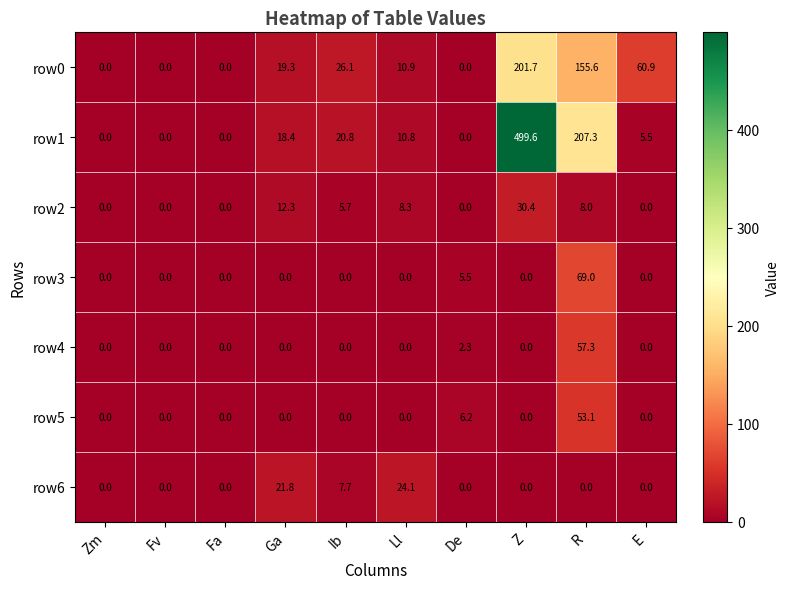

List the series in order of their peak value, highest first.

row1, row0, row3, row4, row5, row2, row6